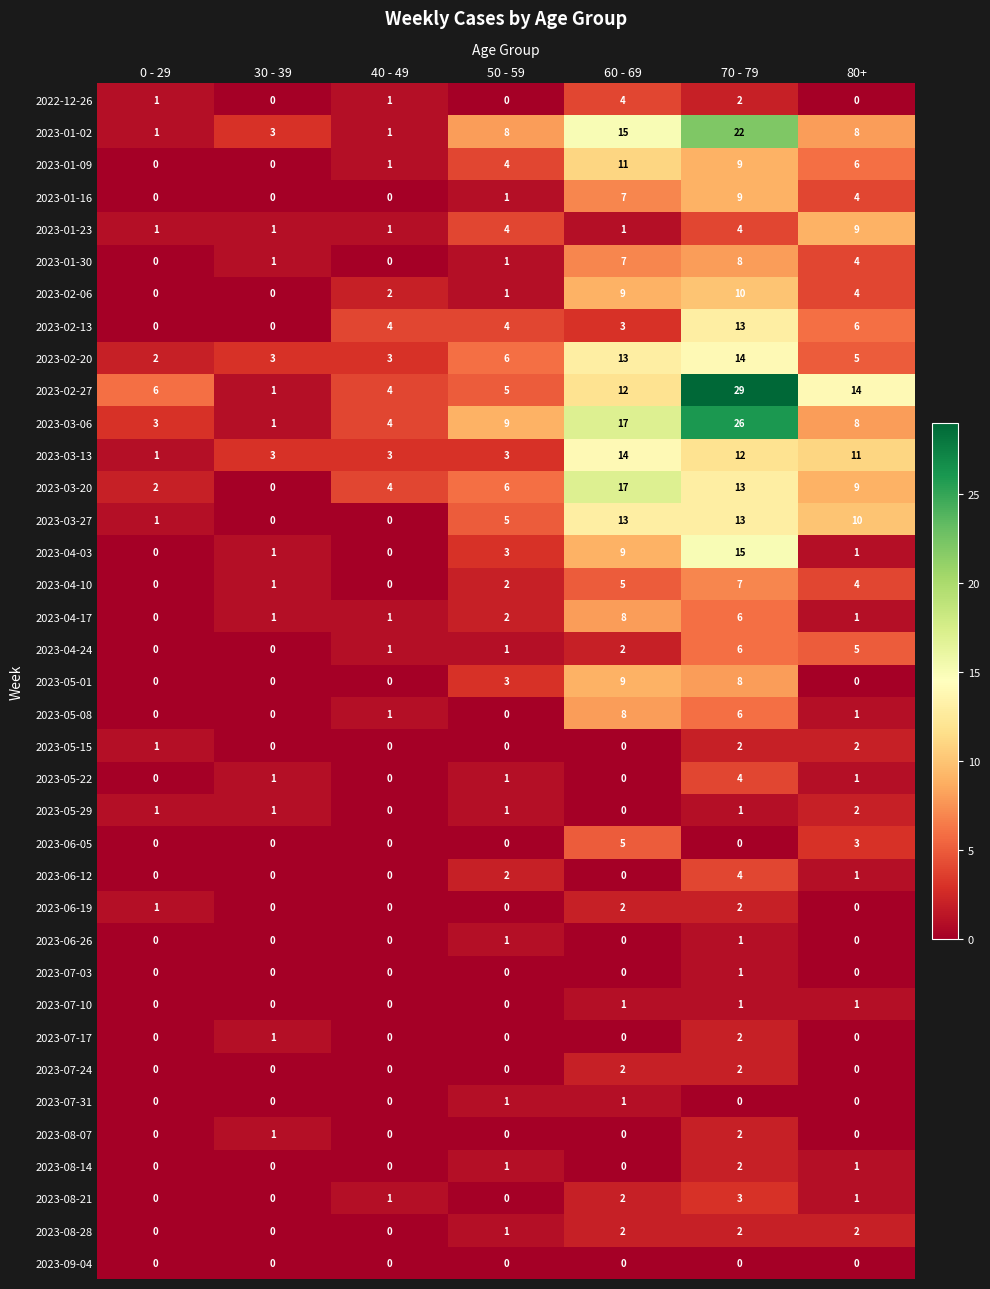

Which series has the widest spread of values?

2023-02-27